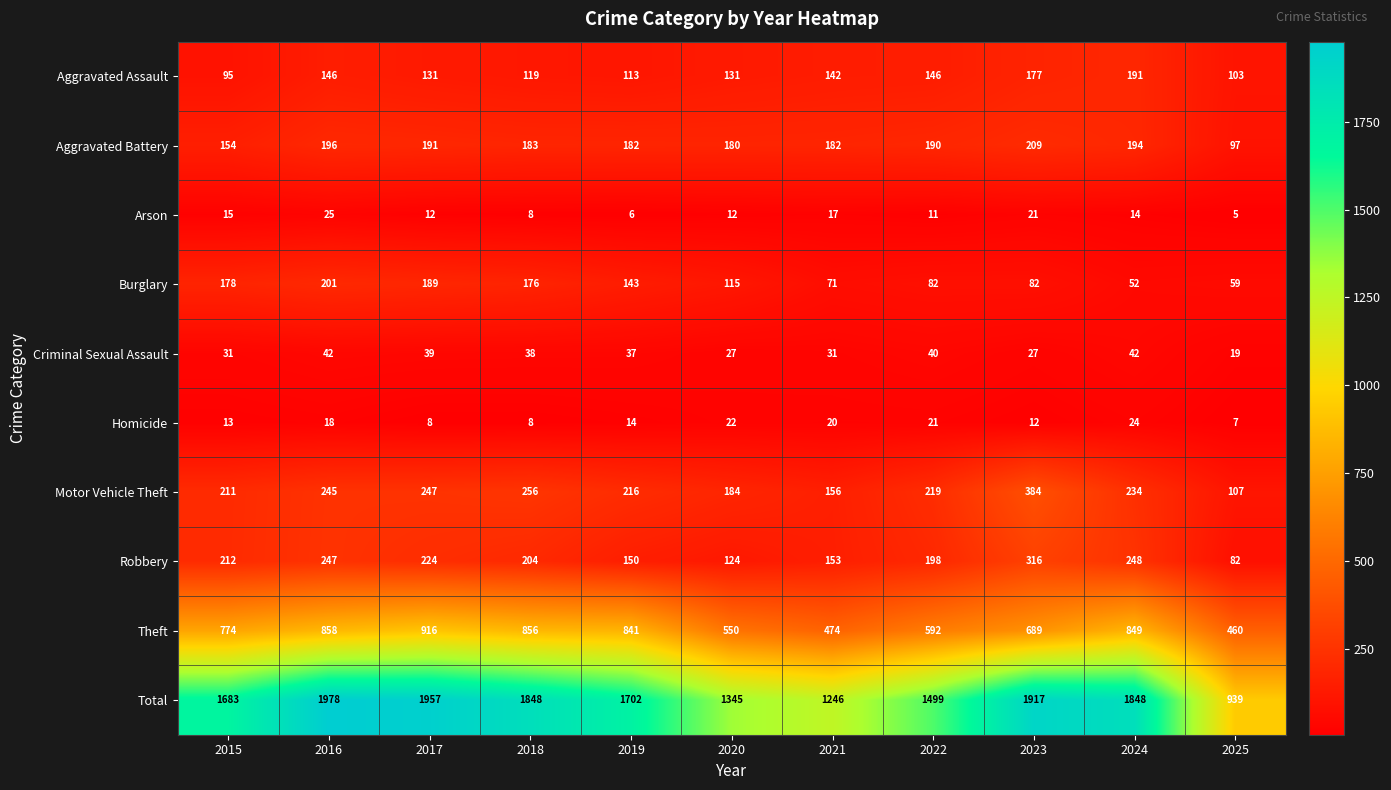

What is the approximate value of Total at 2015?

1683